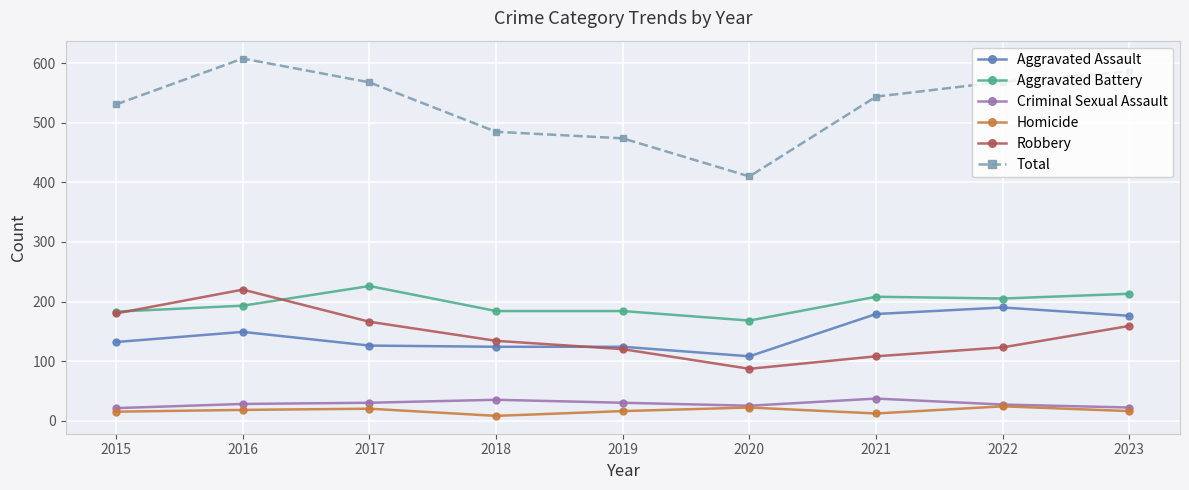

Which series has the largest range (max minus min)?

Total